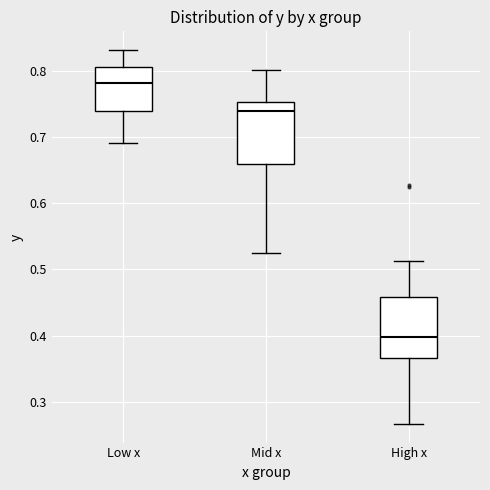

Reading left to right, transcribe this box plot: for each box, give where its median line is, the range the box spans, and where its two whiskers end, as read against the y-axis. The values are not printed on the chart, so give them approximately, as read against the axis.

Low x: median 0.78, box 0.74 to 0.81, whiskers 0.69 to 0.83
Mid x: median 0.74, box 0.66 to 0.75, whiskers 0.53 to 0.80
High x: median 0.40, box 0.37 to 0.46, whiskers 0.27 to 0.51